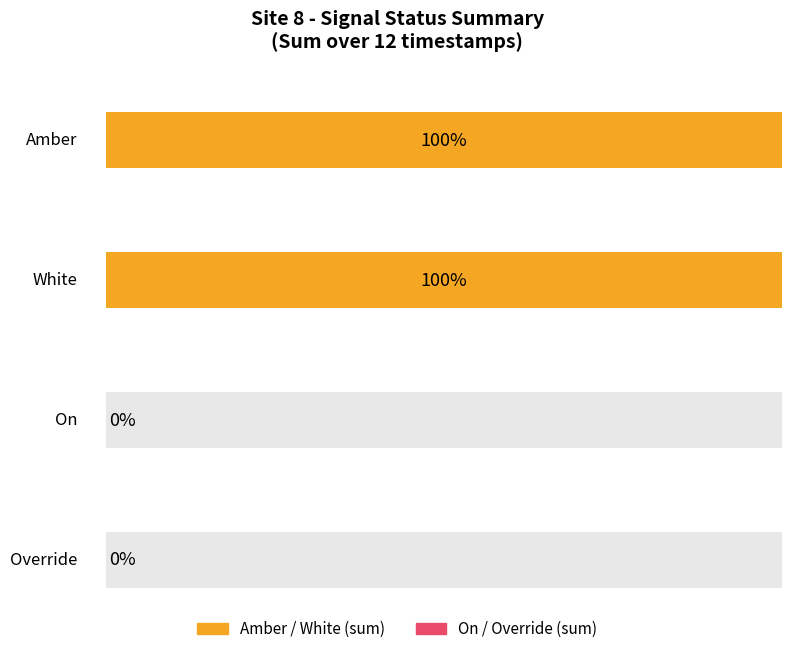

How many data points does each series have?

12